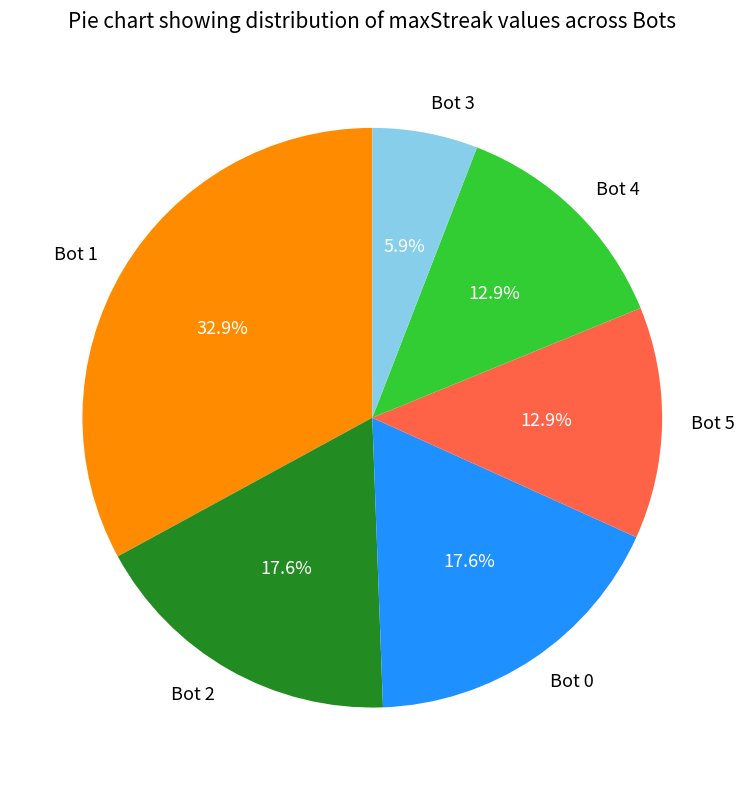

Is it true that Bot 1 is 33% of the pie?

True